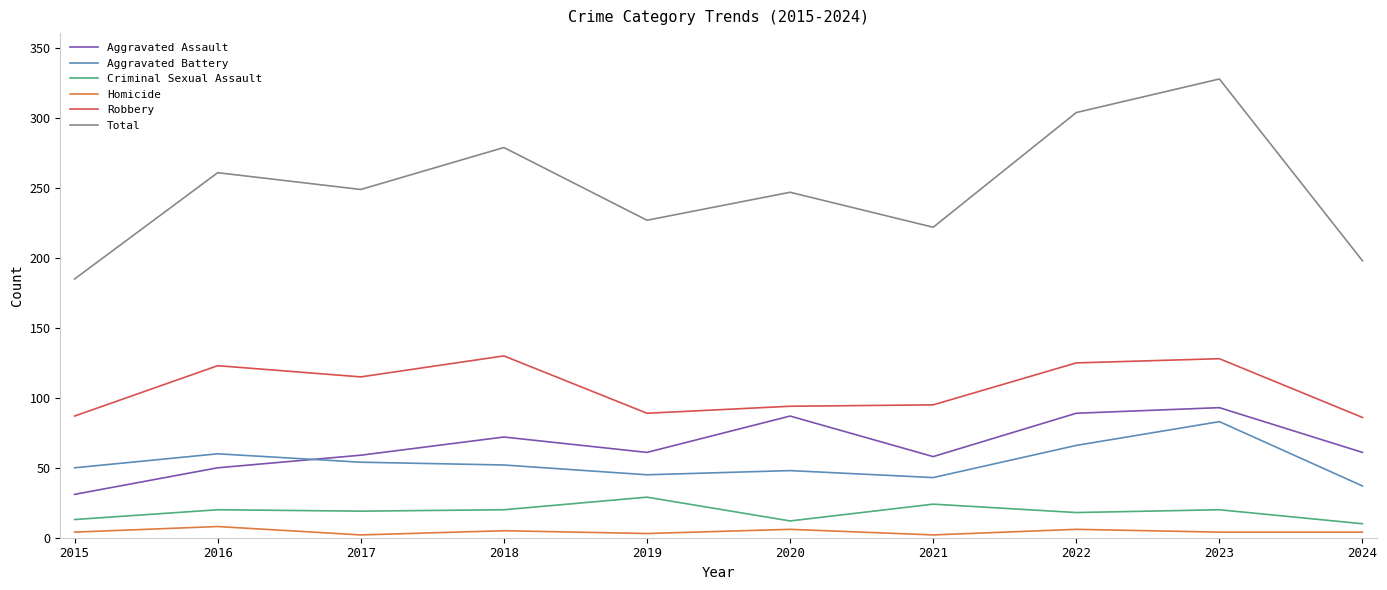

True or false: Aggravated Battery and Homicide cross at least once.

False